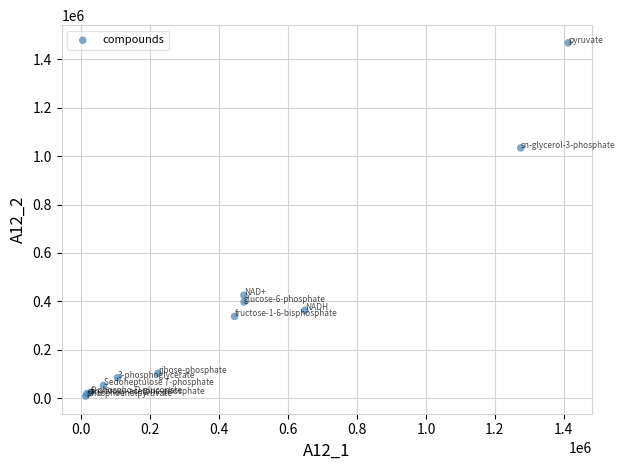

What Y value in the scatter plot is closest to 738306?

1034061.8